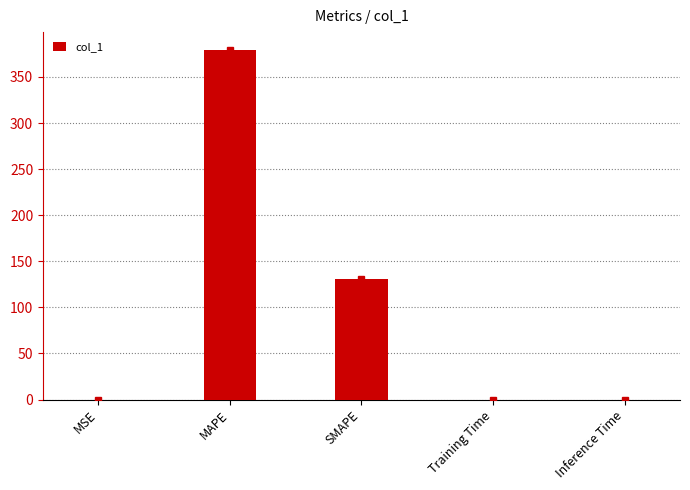

At which category does the chart reach its peak across all series?

MAPE